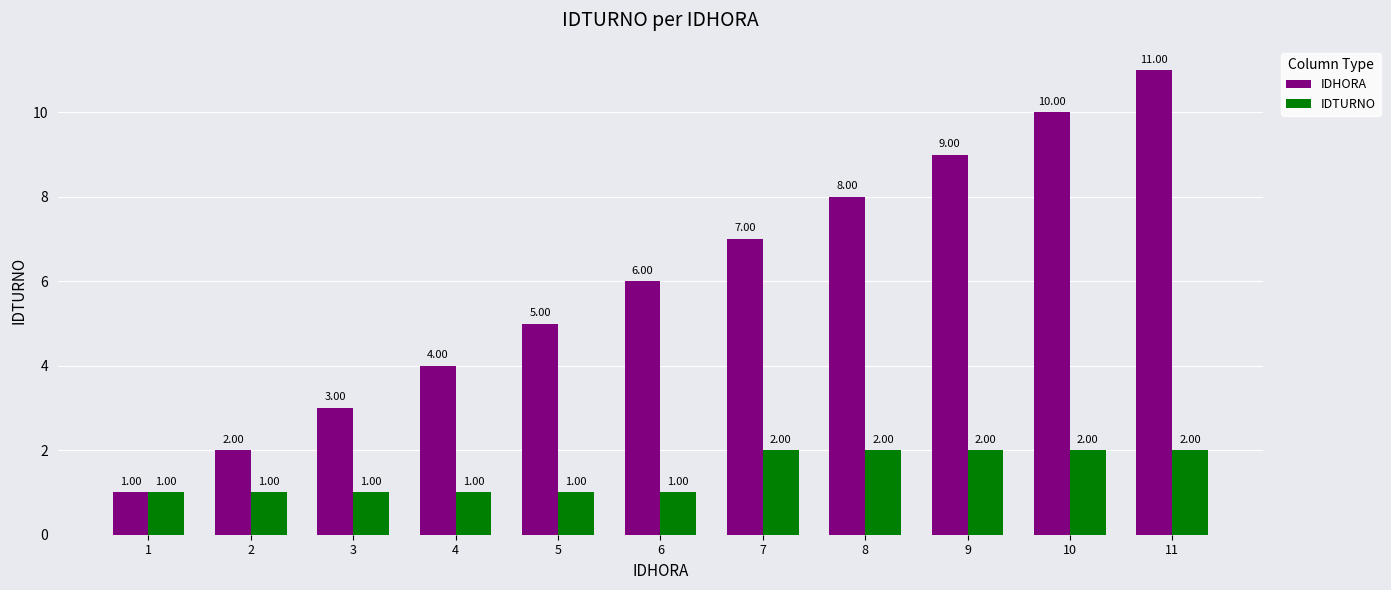

What is the approximate value of IDTURNO at 2?

1